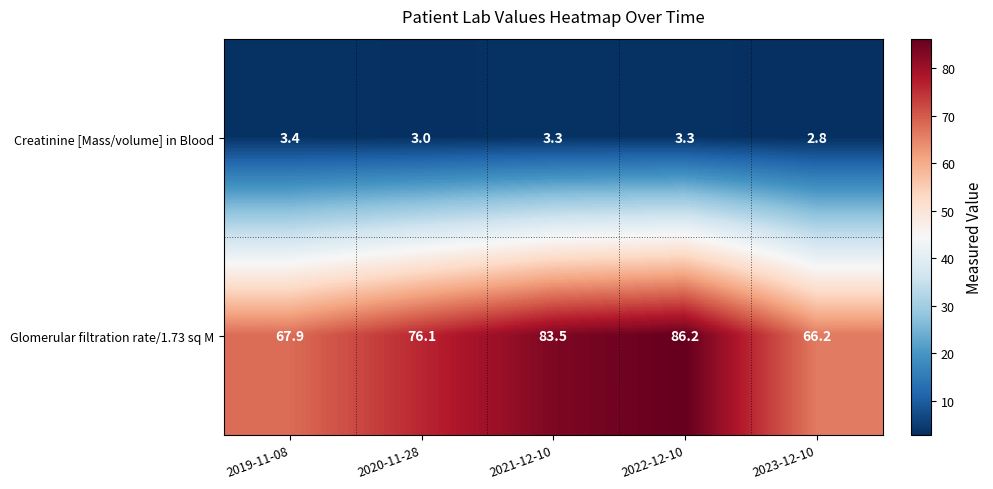

What is the total value across all series at 2020-11-28?

79.1